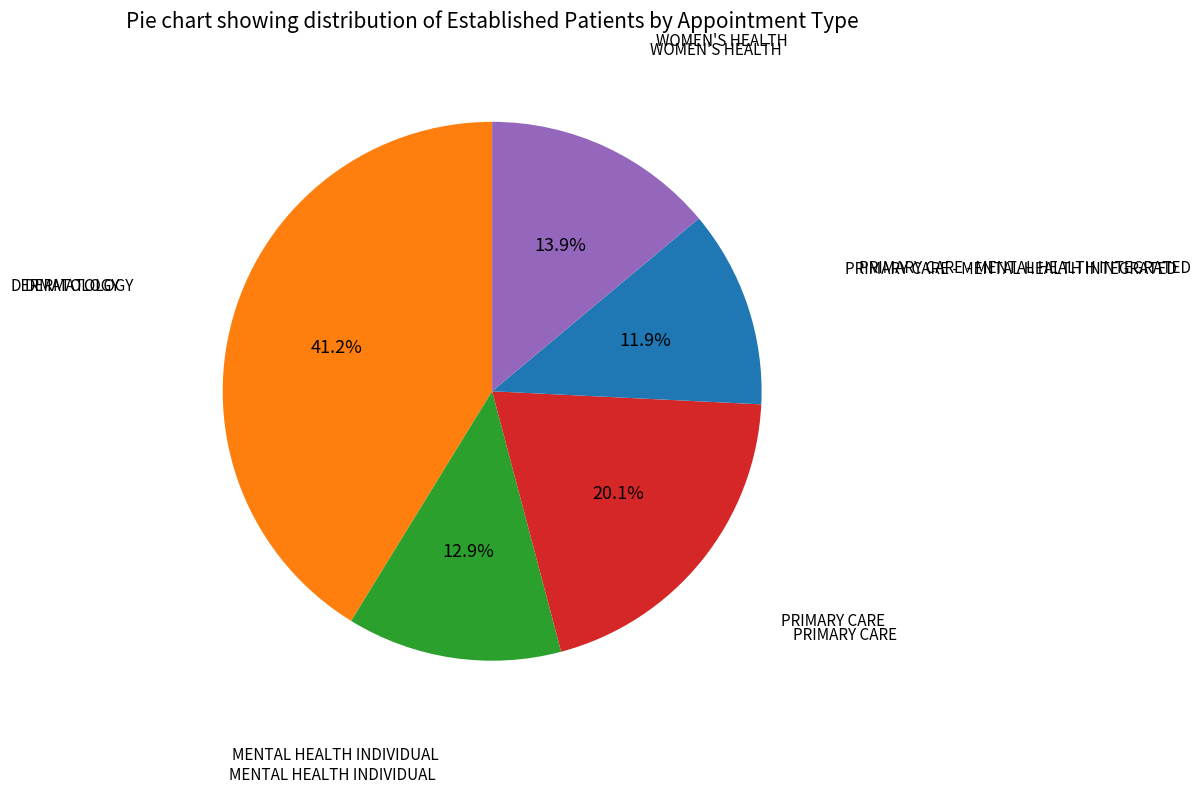

Count the number of slices in the pie.

5